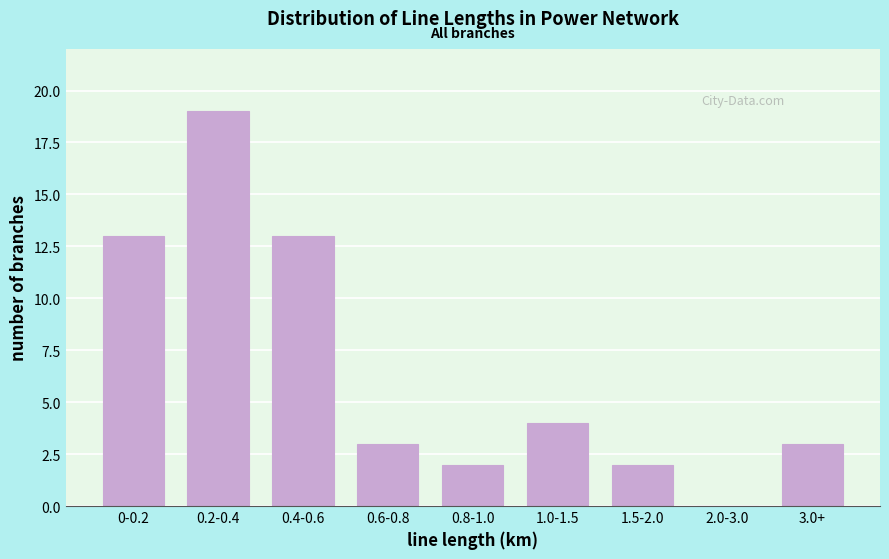

Reading right to left, extract all data points from this chart.

3.0+=3	2.0-3.0=0	1.5-2.0=2	1.0-1.5=4	0.8-1.0=2	0.6-0.8=3	0.4-0.6=13	0.2-0.4=19	0-0.2=13